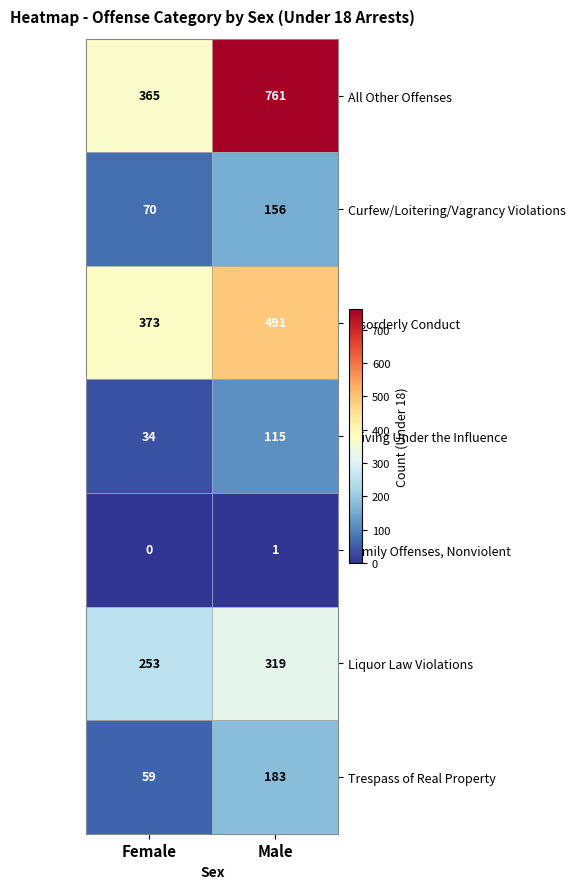

What is the difference between the highest and lowest values at Female?

373